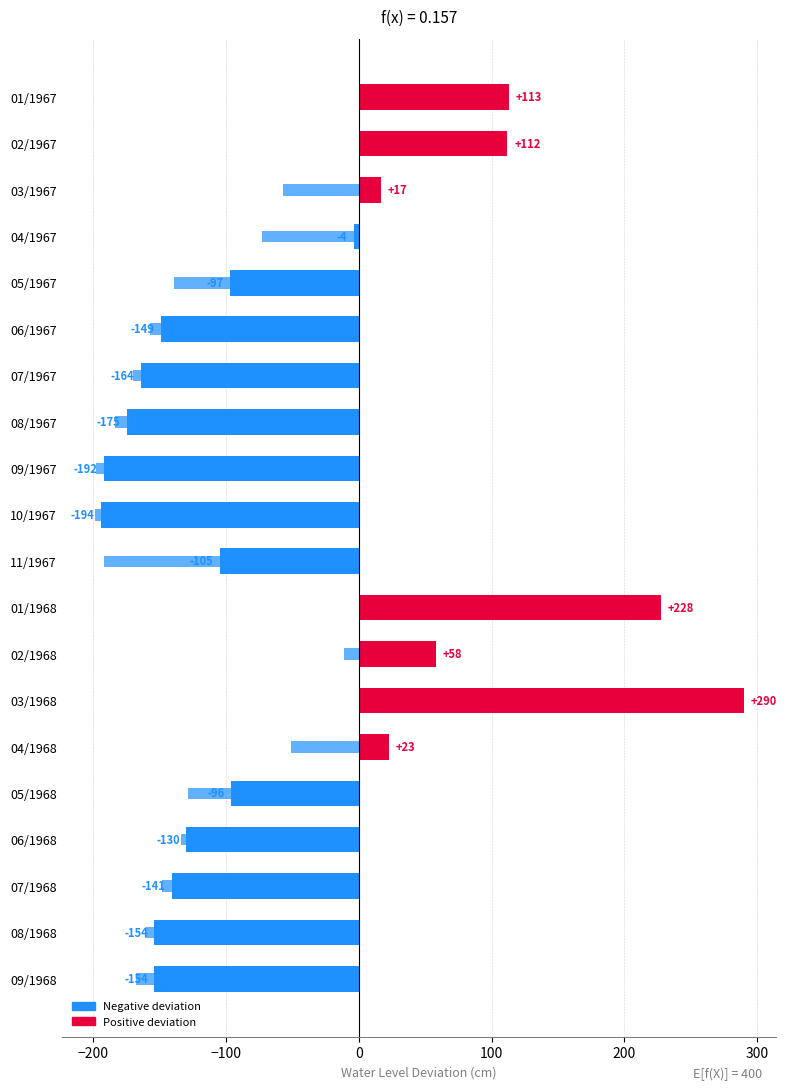

Reading left to right, what are all the values shown in this chart?

113	112	17	-4	-97	-149	-164	-175	-192	-194	-105	228	58	290	23	-96	-130	-141	-154	-154